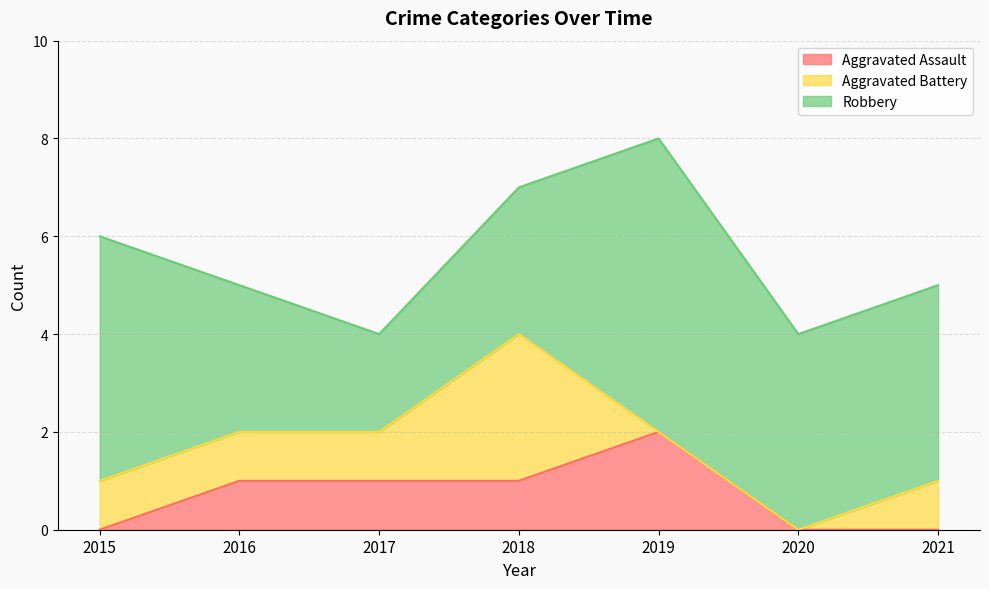

How many data points in Robbery are above 4?

2